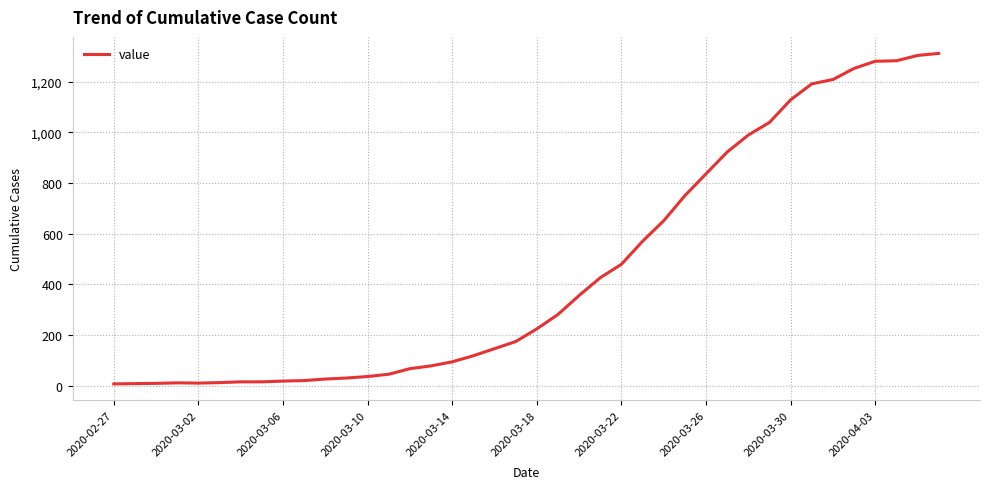

What is the greatest value displayed?

1311